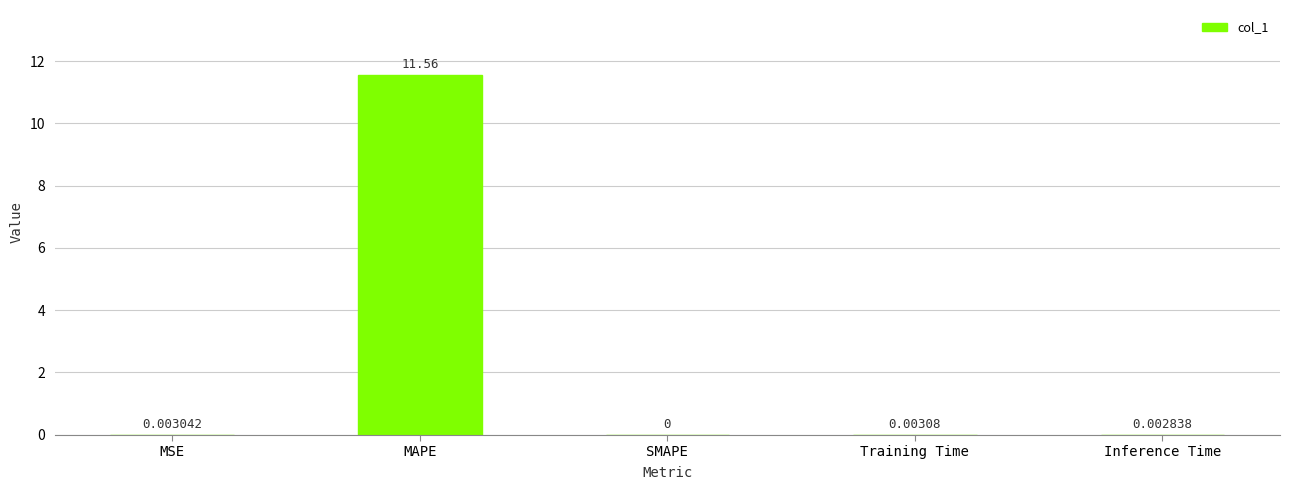

At which category does the chart reach its peak across all series?

MAPE